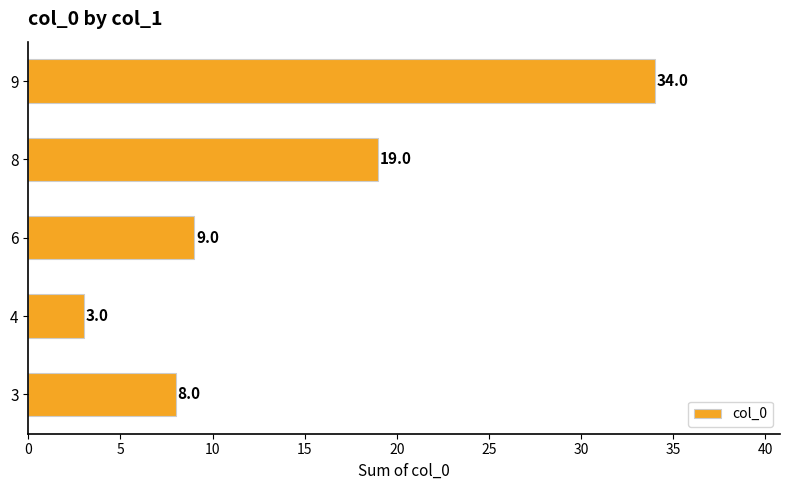

What is the greatest value displayed?

34